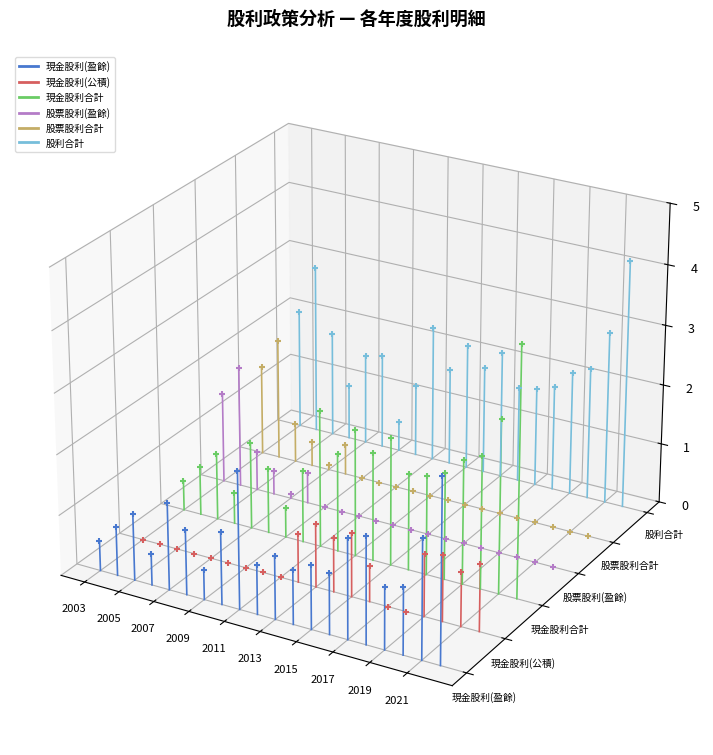

Which series has the largest total across all categories?

股利合計